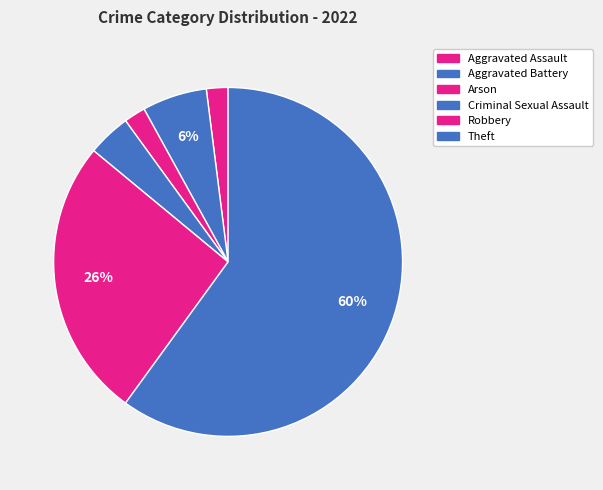

What percentage is the Aggravated Assault slice, to the nearest percent?

2%